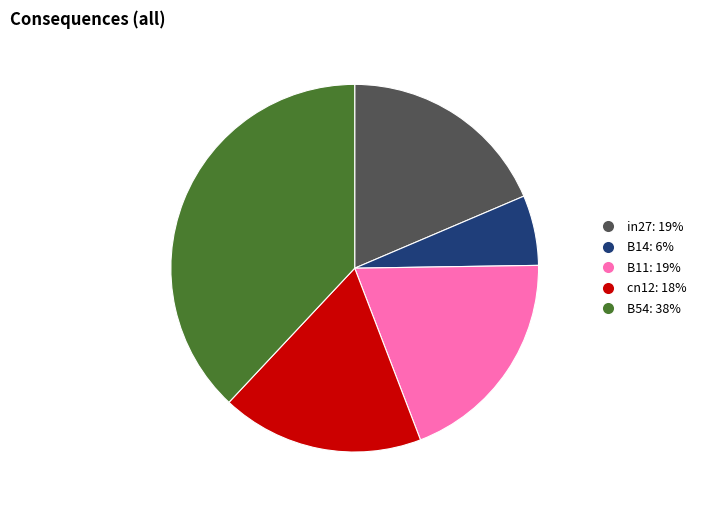

Rank the categories by value from lowest to highest.

B14, cn12, in27, B11, B54